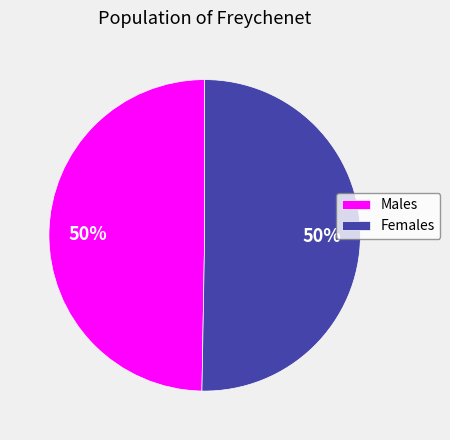

To the nearest percent, what portion does Females represent?

50%